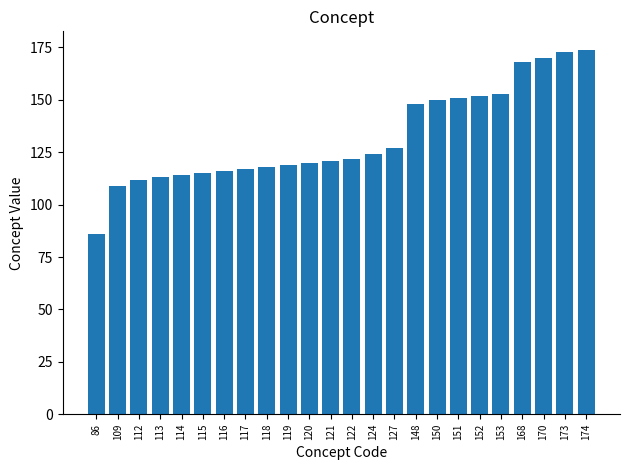

How many categories are shown in the chart?

24